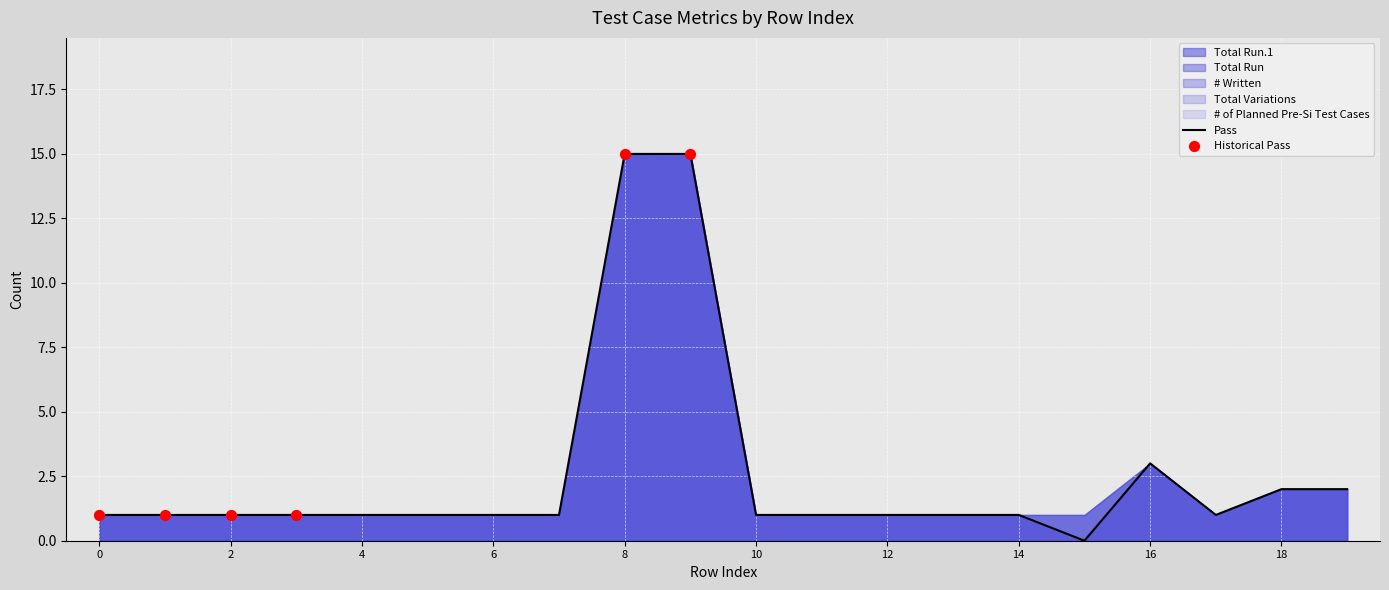

The Total Run.1 series shows 9 at 8. True or false?

False